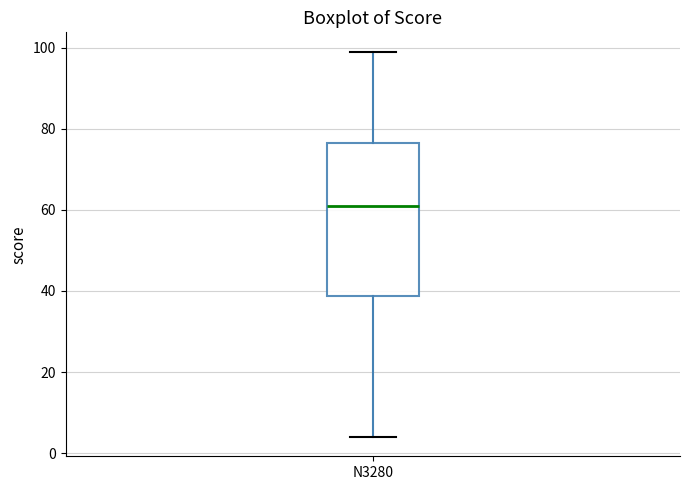

Where does the lower whisker of the box for N3280 end on the y-axis? The values are not printed on the chart, so give them approximately, as read against the axis.

4